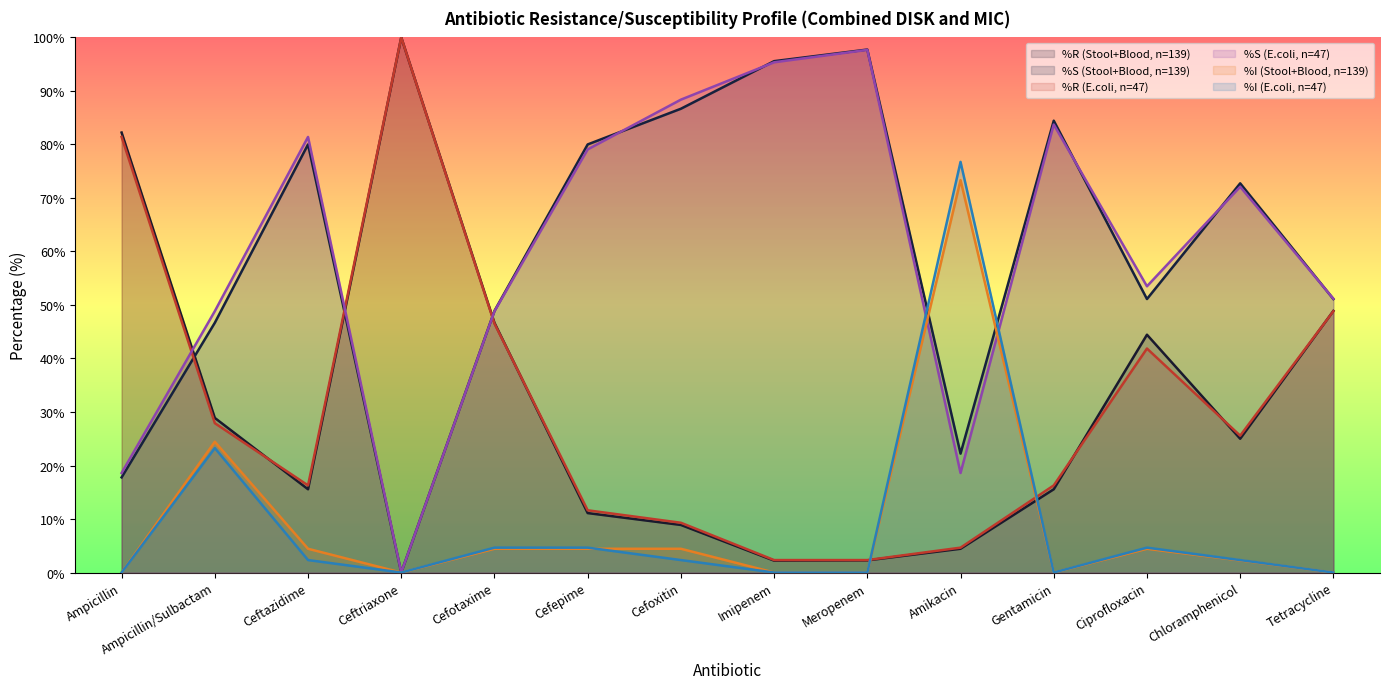

How many lines are shown in the chart?

6